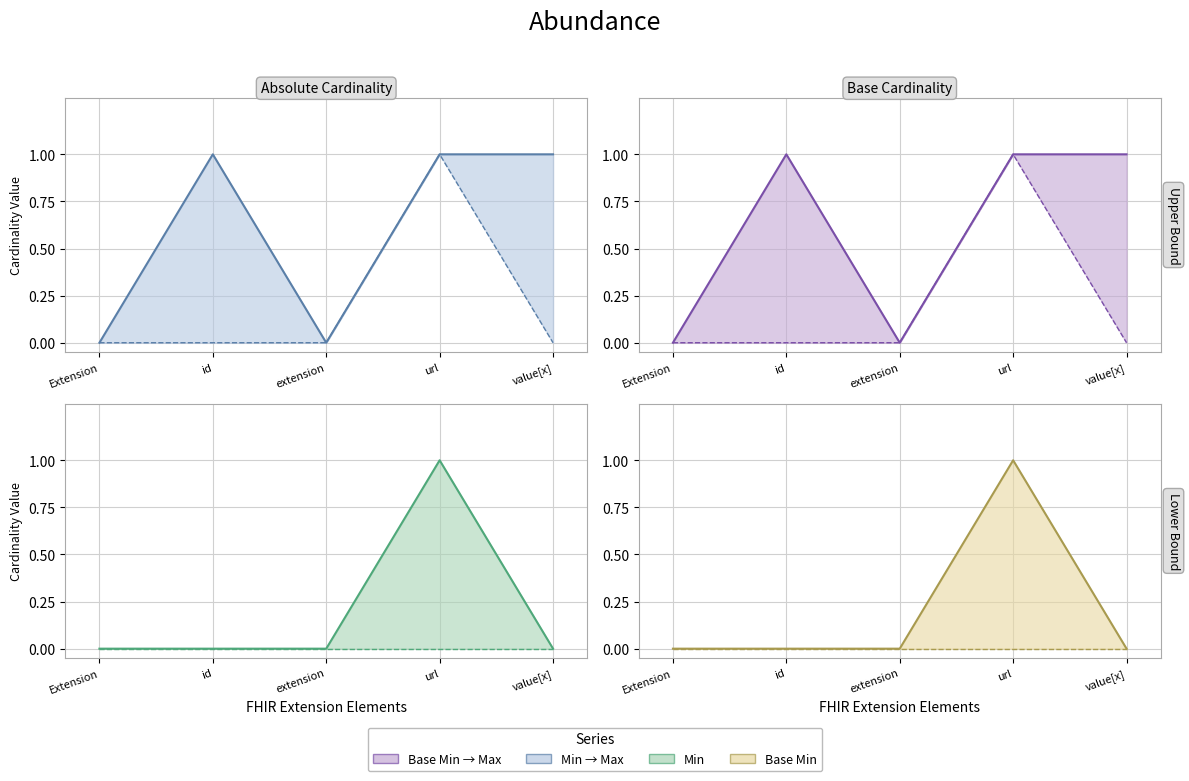

Which category has the highest value in the Min→Max upper series?

id